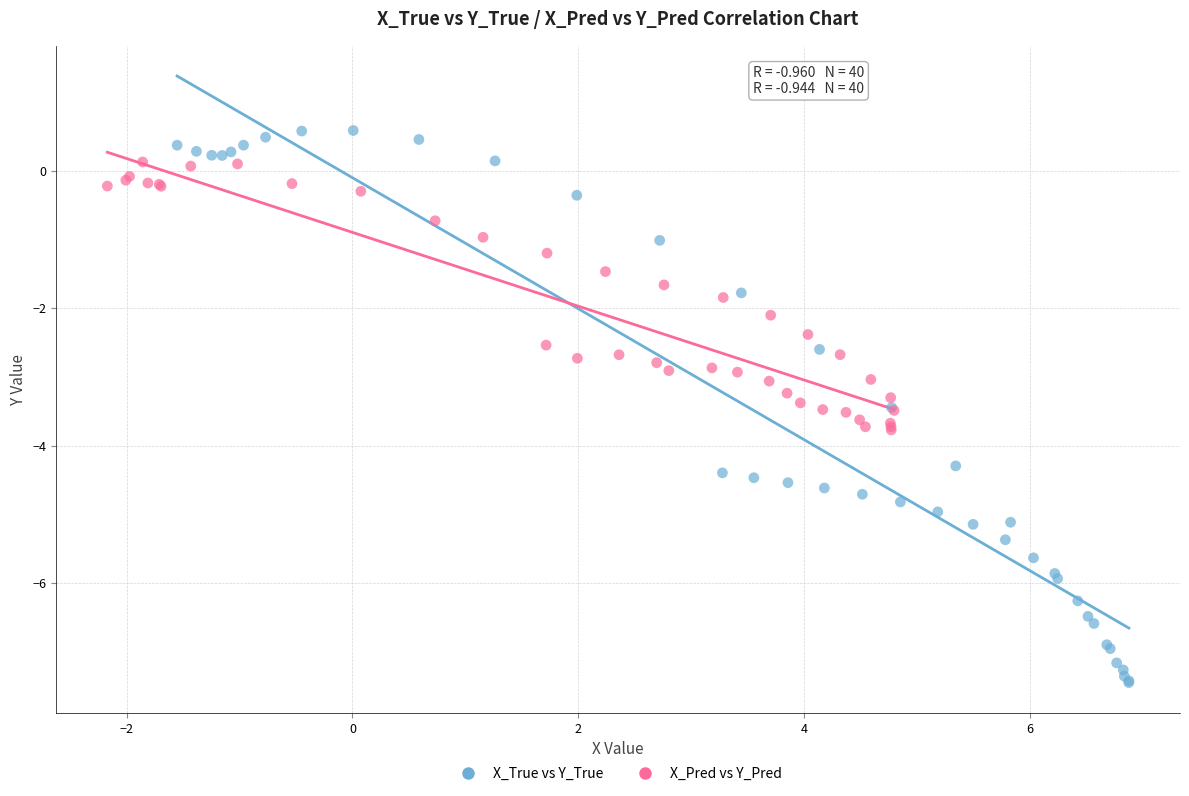

What are all the series names shown in the legend?

X_True vs Y_True, X_Pred vs Y_Pred